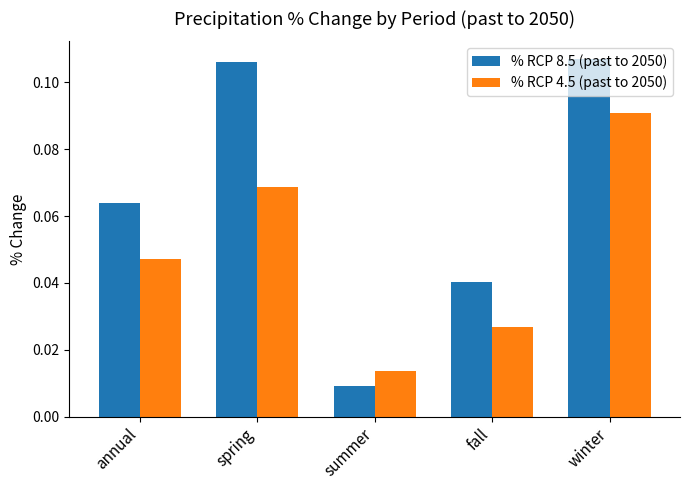

At which category is the sum across all series the highest?

winter